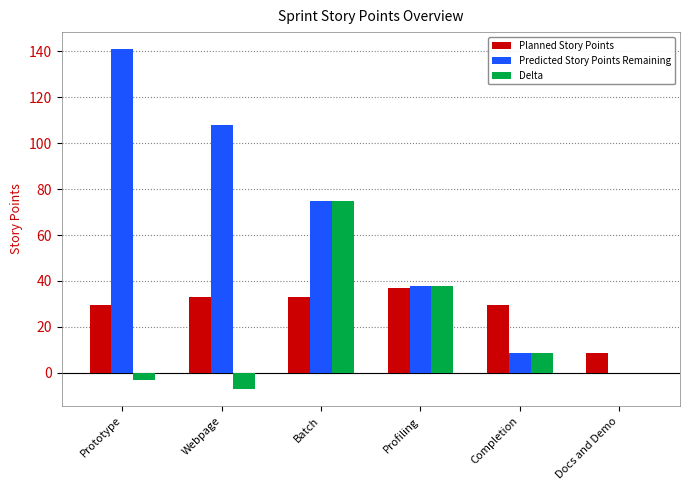

What is the maximum value shown in the chart?

141.0